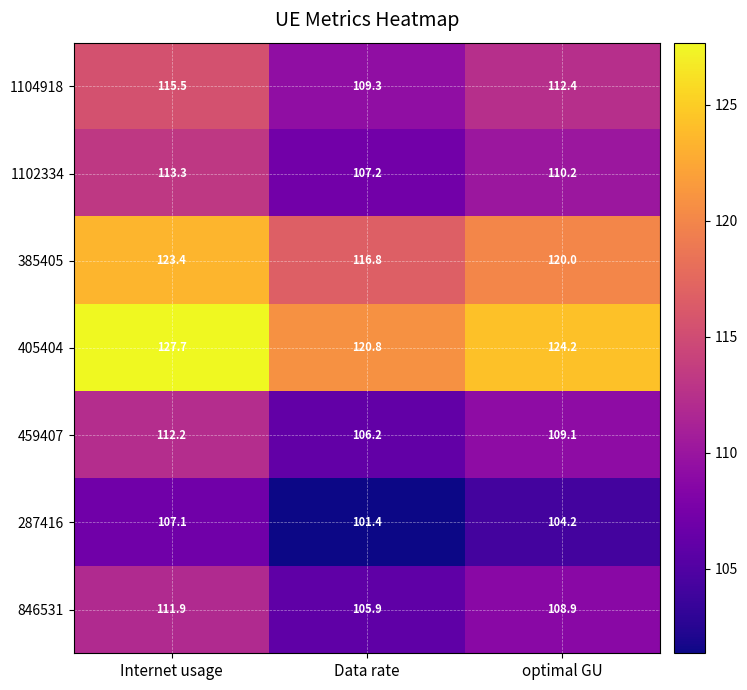

What is the smallest value displayed?

101.4